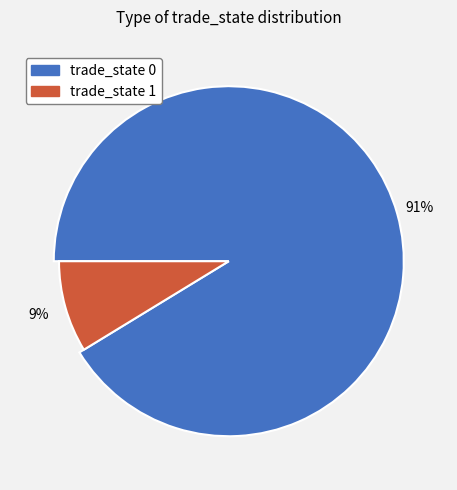

Rank the categories by value from highest to lowest.

trade_state = 0, trade_state = 1